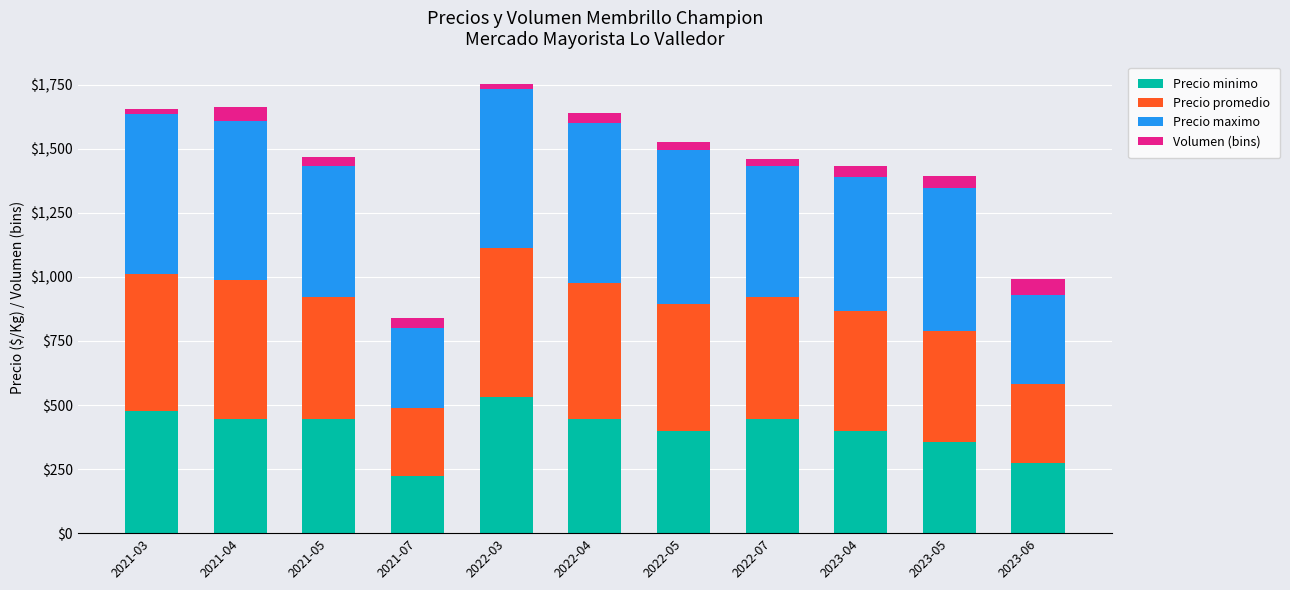

True or false: Precio minimo has a value of 272 at 2023-06.

True